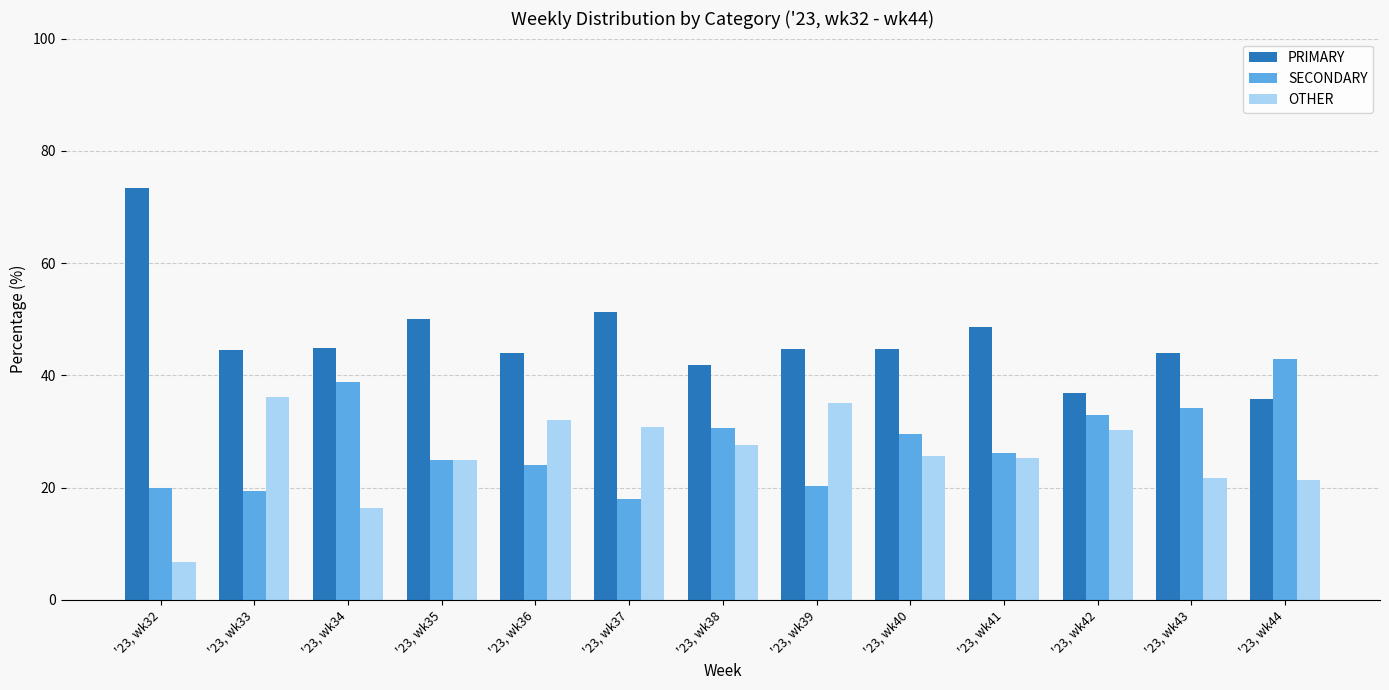

What is the sum of all PRIMARY values?

604.5